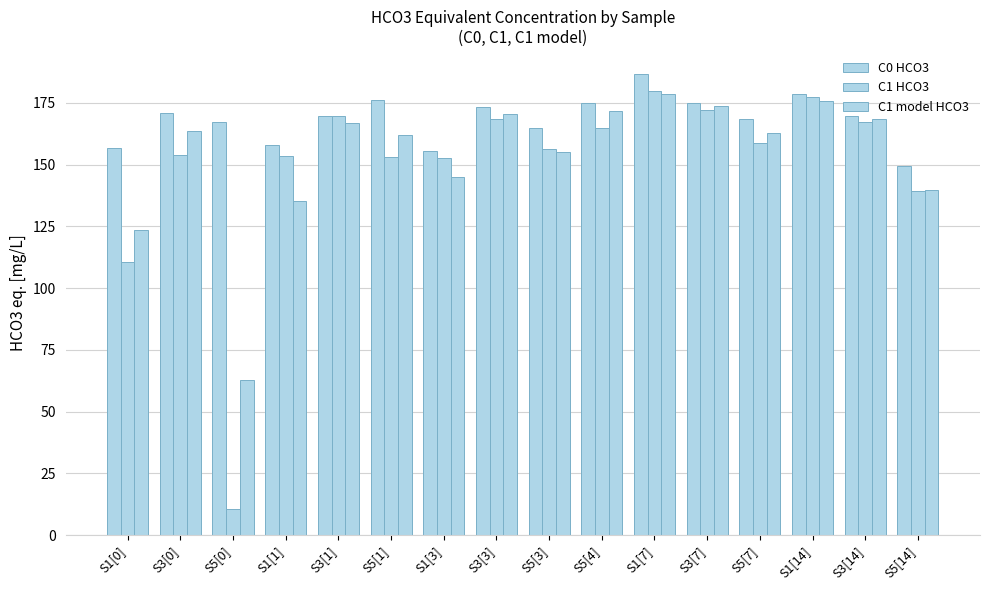

Count the number of categories in the chart.

16